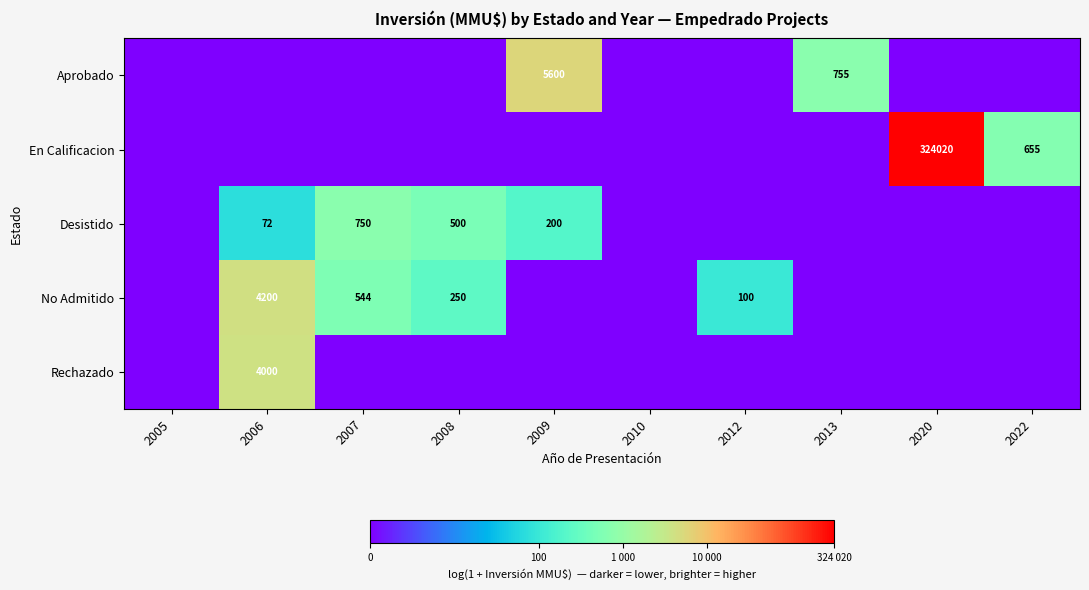

The value of Desistido at 2007 is 1341. True or false?

False